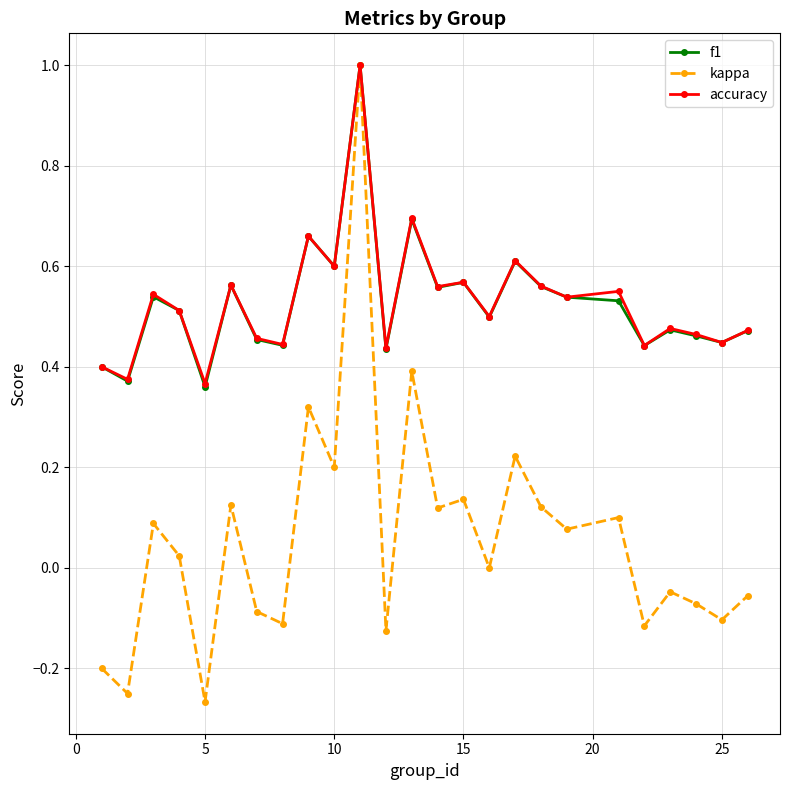

True or false: kappa has more than 2 interior local peaks.

True